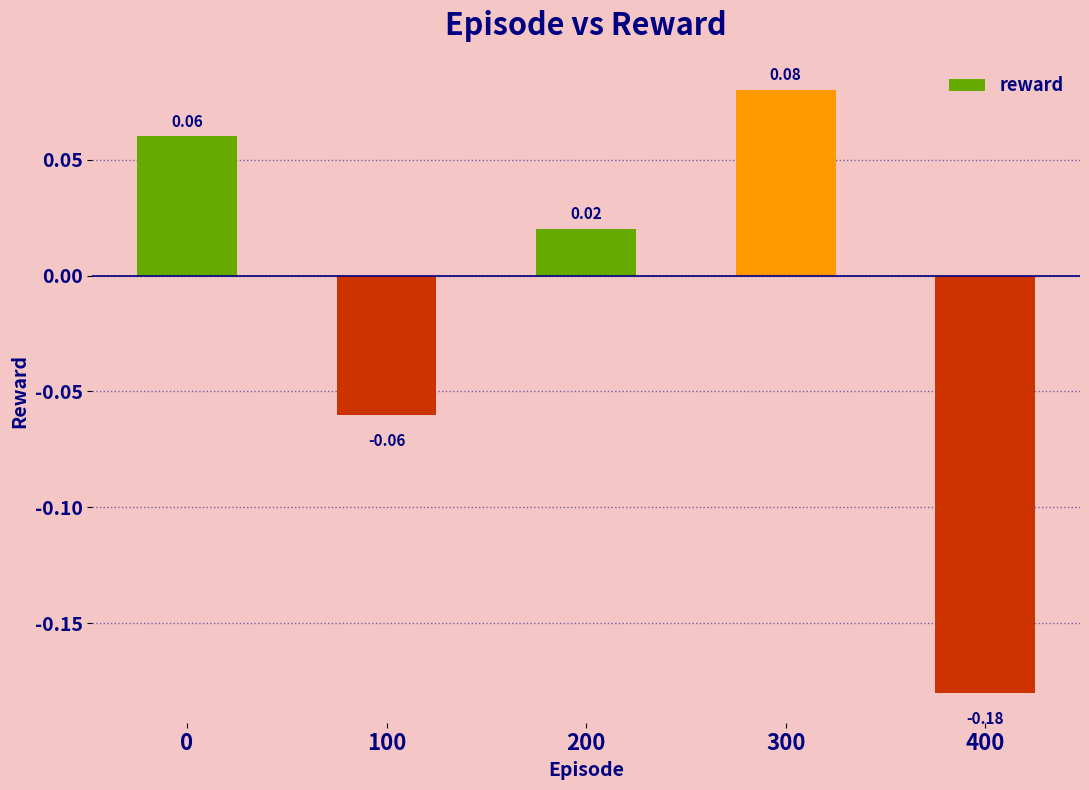

At which category does the chart reach its minimum across all series?

400